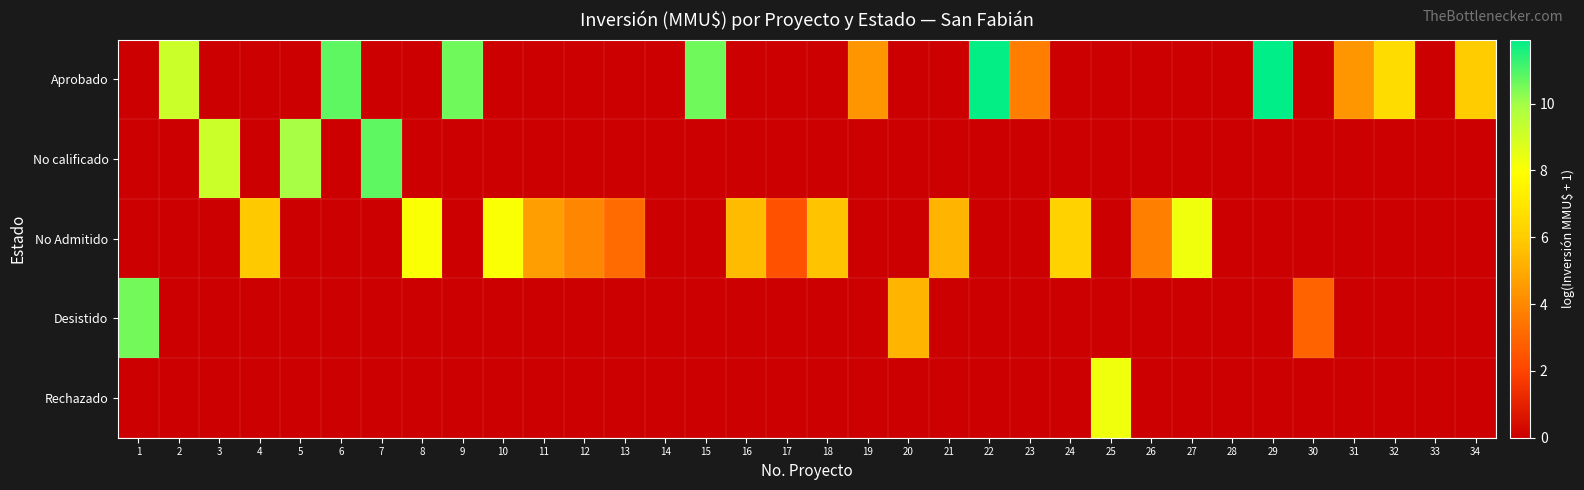

List the series in order of their peak value, lowest first.

No Admitido, Rechazado, Desistido, No calificado, Aprobado